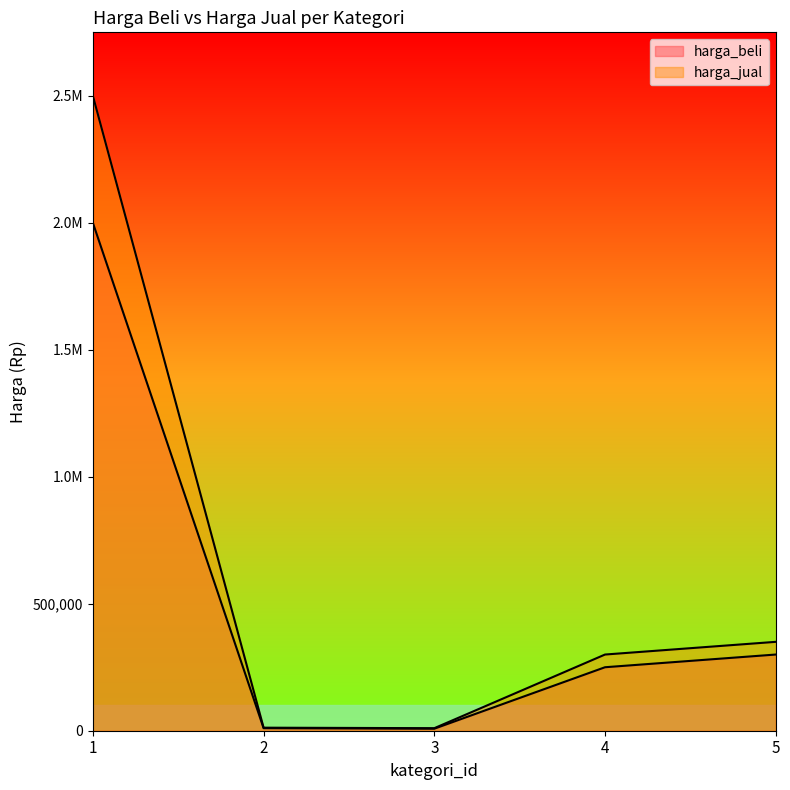

Where is harga_beli nearest to the value 1004000?

5